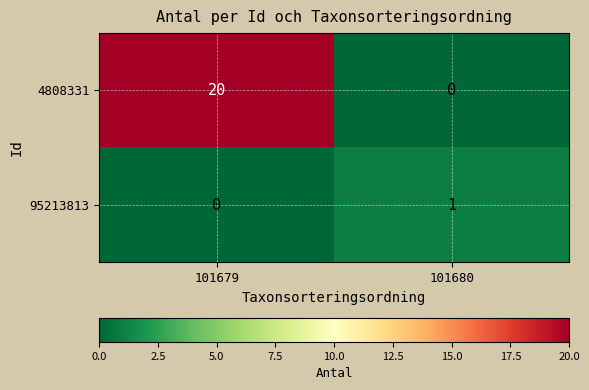

Rank the series by their maximum value, from lowest to highest.

95213813, 4808331